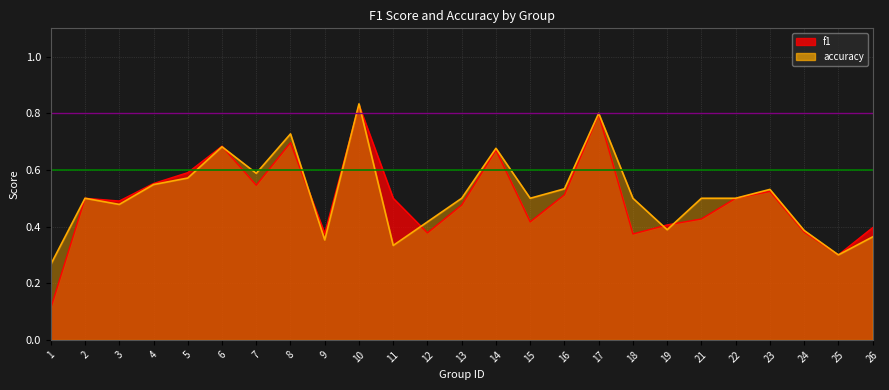

True or false: f1 has more than 1 points higher than both neighbors.

True